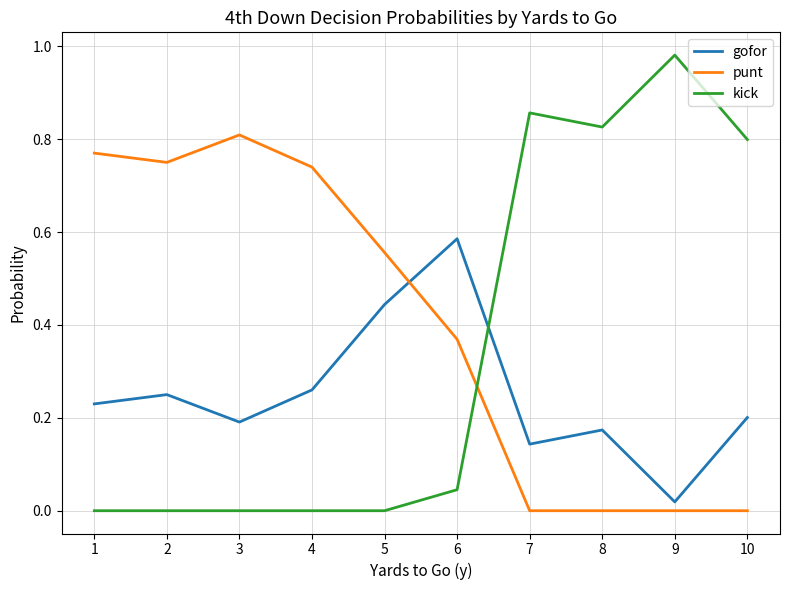

Is it true that gofor equals 0.2 at 2?

True